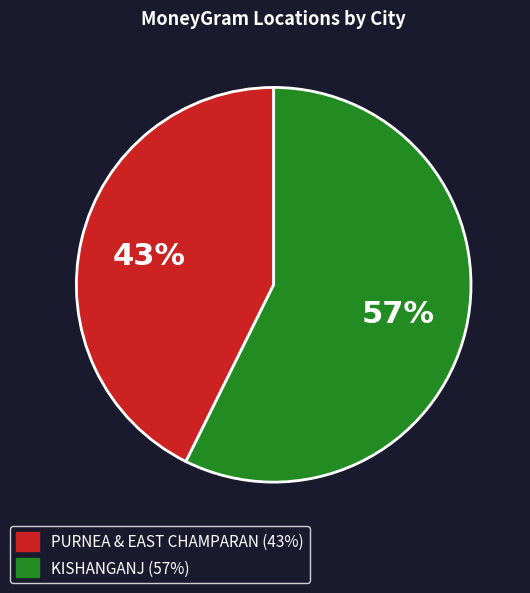

Is there a majority slice in this chart?

Yes